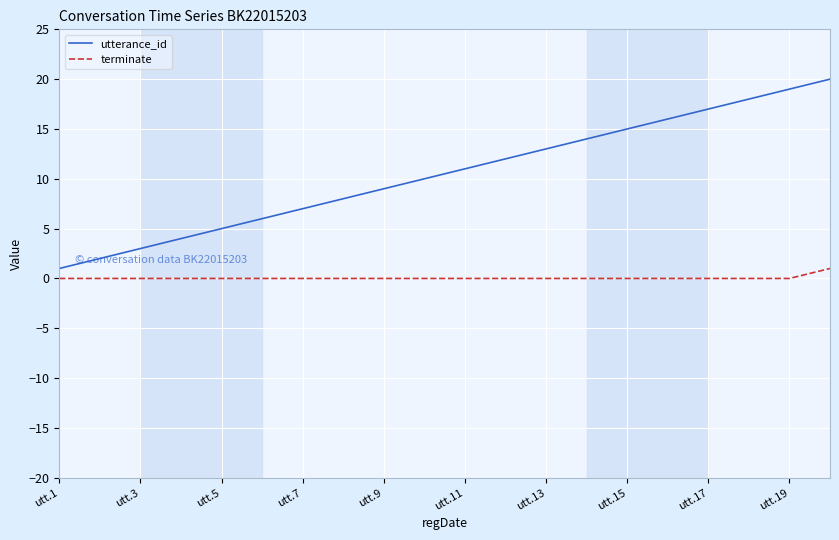

True or false: utterance_id and terminate cross at least once.

False